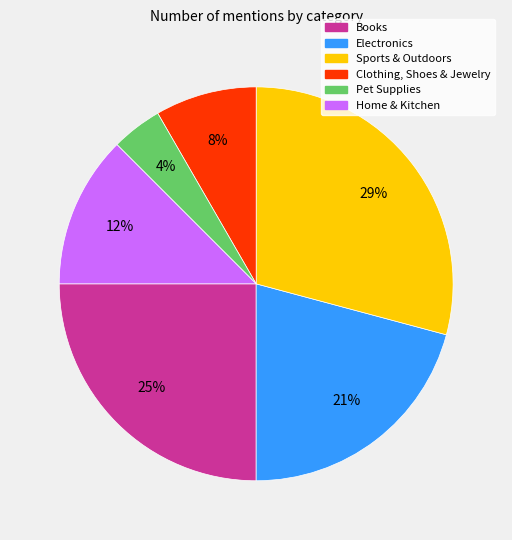

To the nearest percent, what is the average slice percentage?

17%